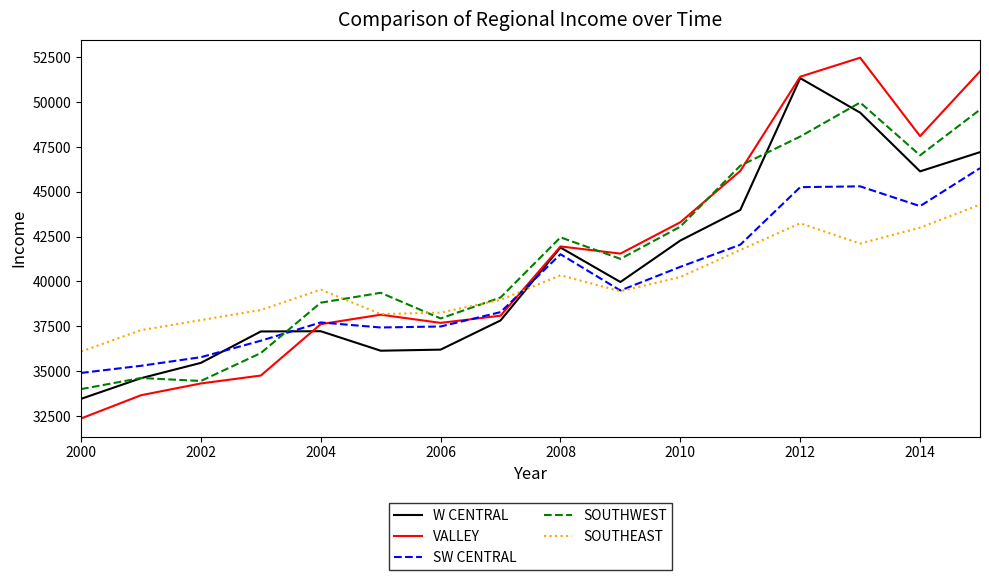

How many intersections are there between SW CENTRAL and SOUTHWEST?

1